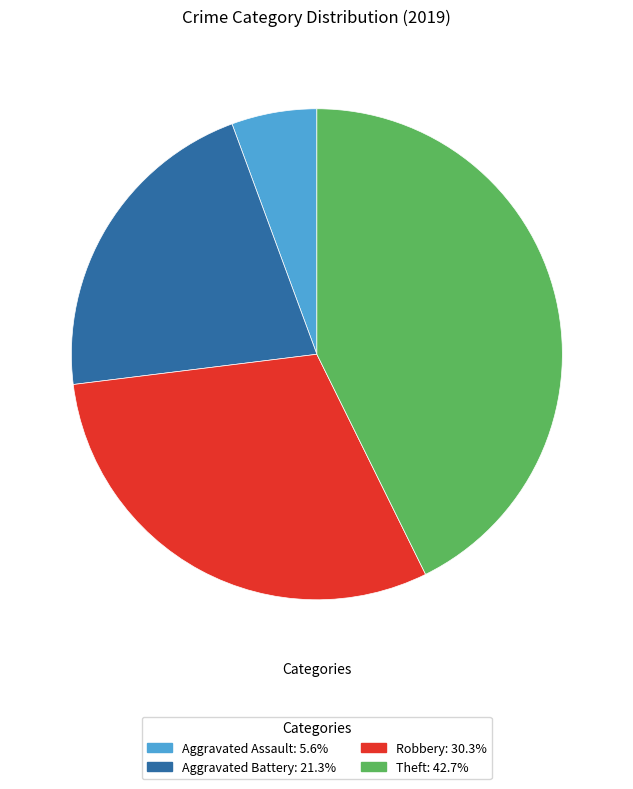

Is there any slice that represents more than half of the pie?

No